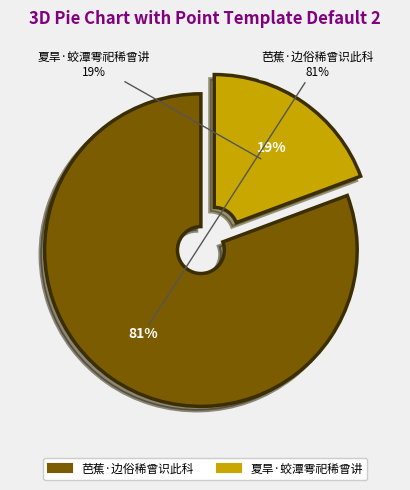

How many segments does this pie chart have?

2